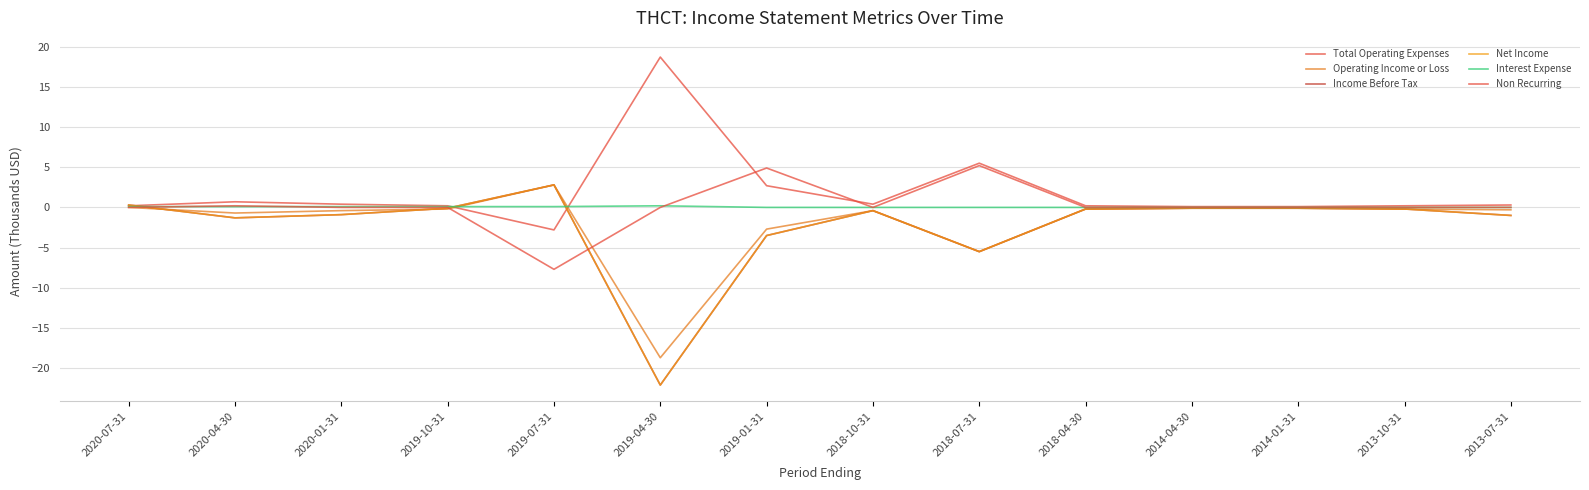

What is the label of the 14th point from the left?

2013-07-31